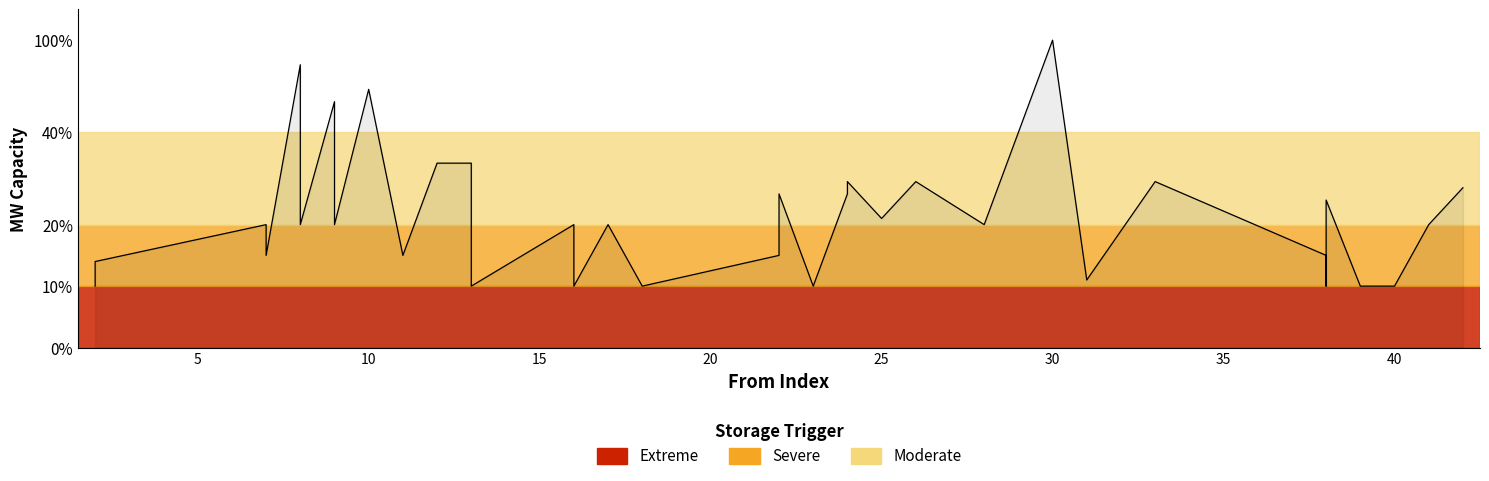

What is the label of the 26th point from the left?

25